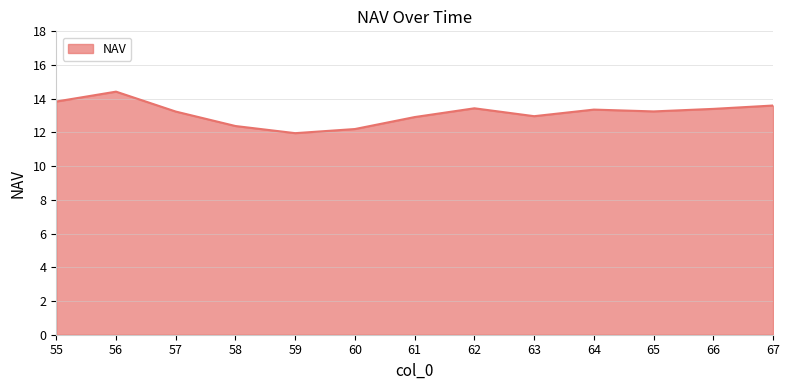

Which category has the highest value across all series?

56